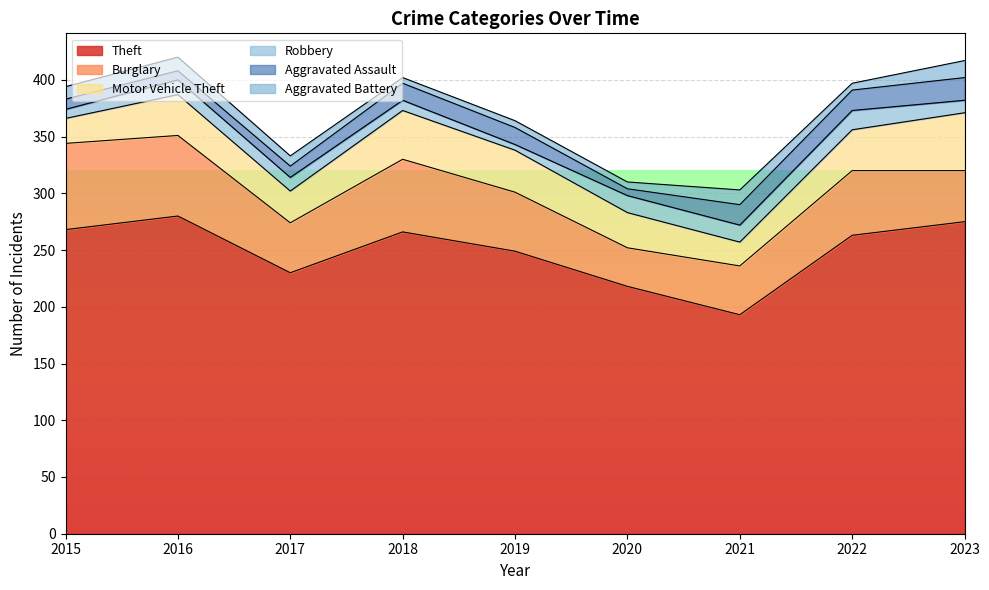

How many values in the Aggravated Assault series are below 15?

4